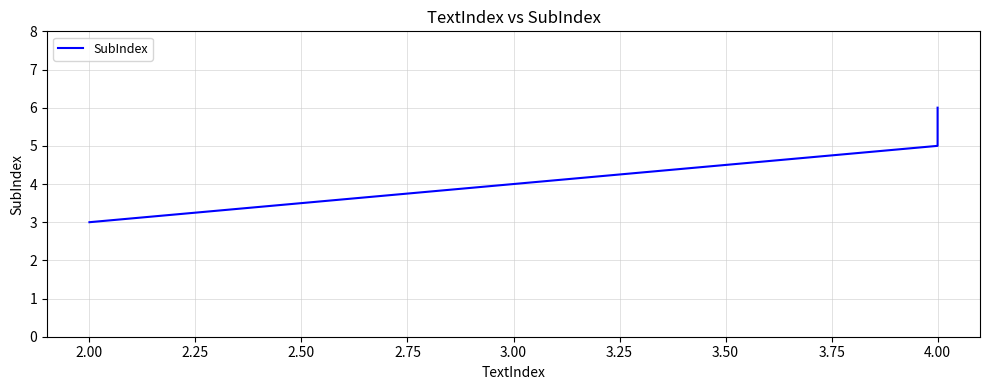

How many lines are shown in the chart?

1